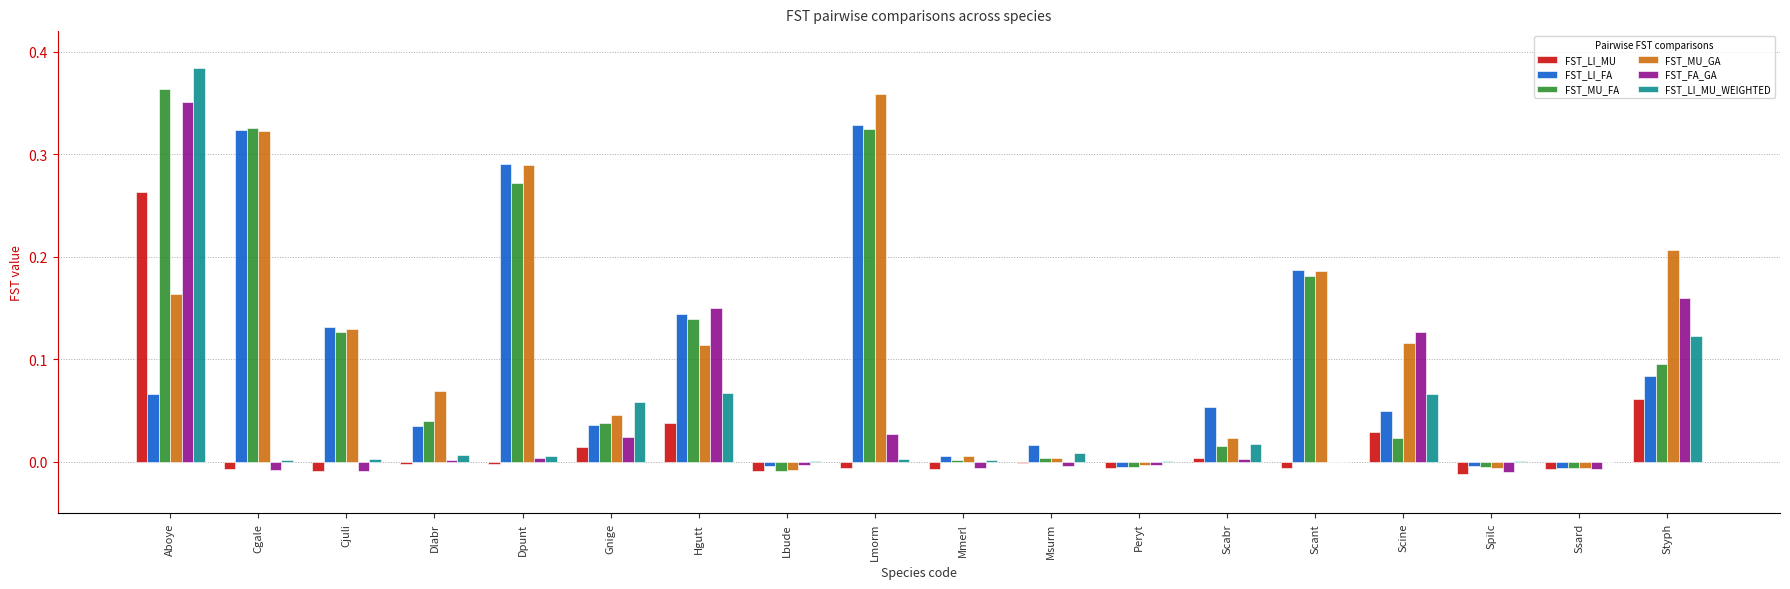

Which series changed the most between Peryt and Styph?

FST_MU_GA